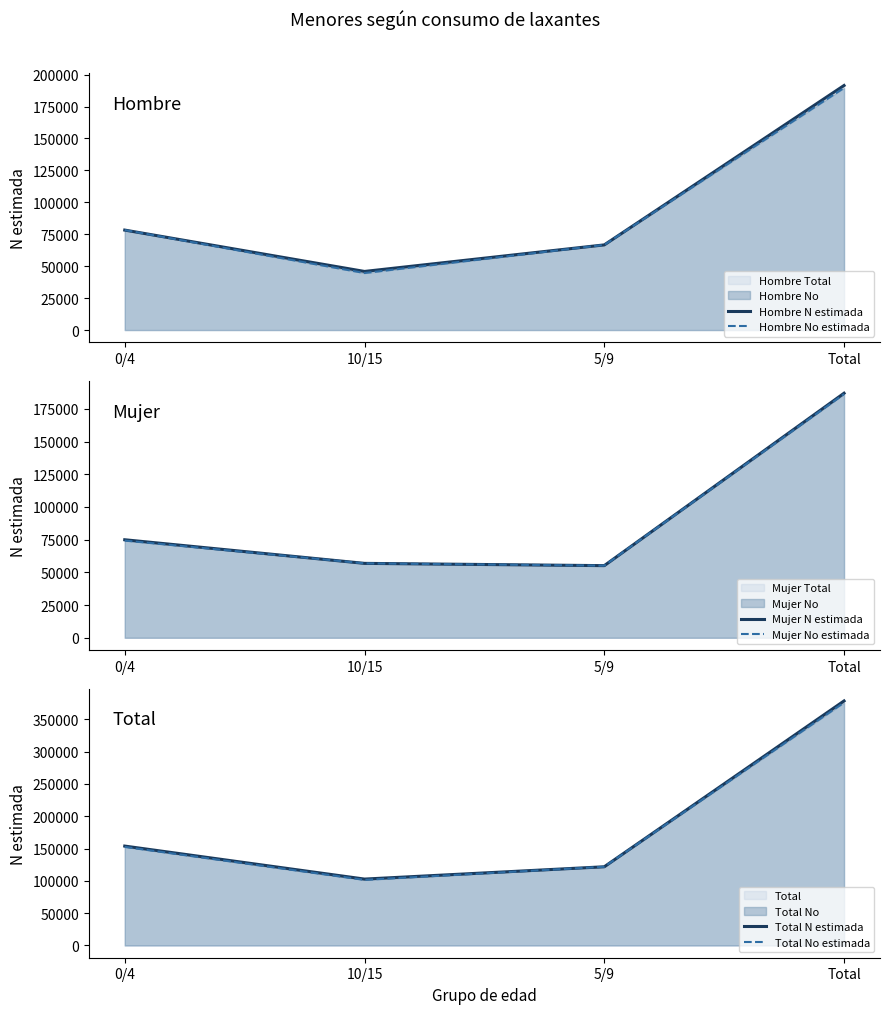

The Hombre N estimada series shows 191478 at Total. True or false?

True